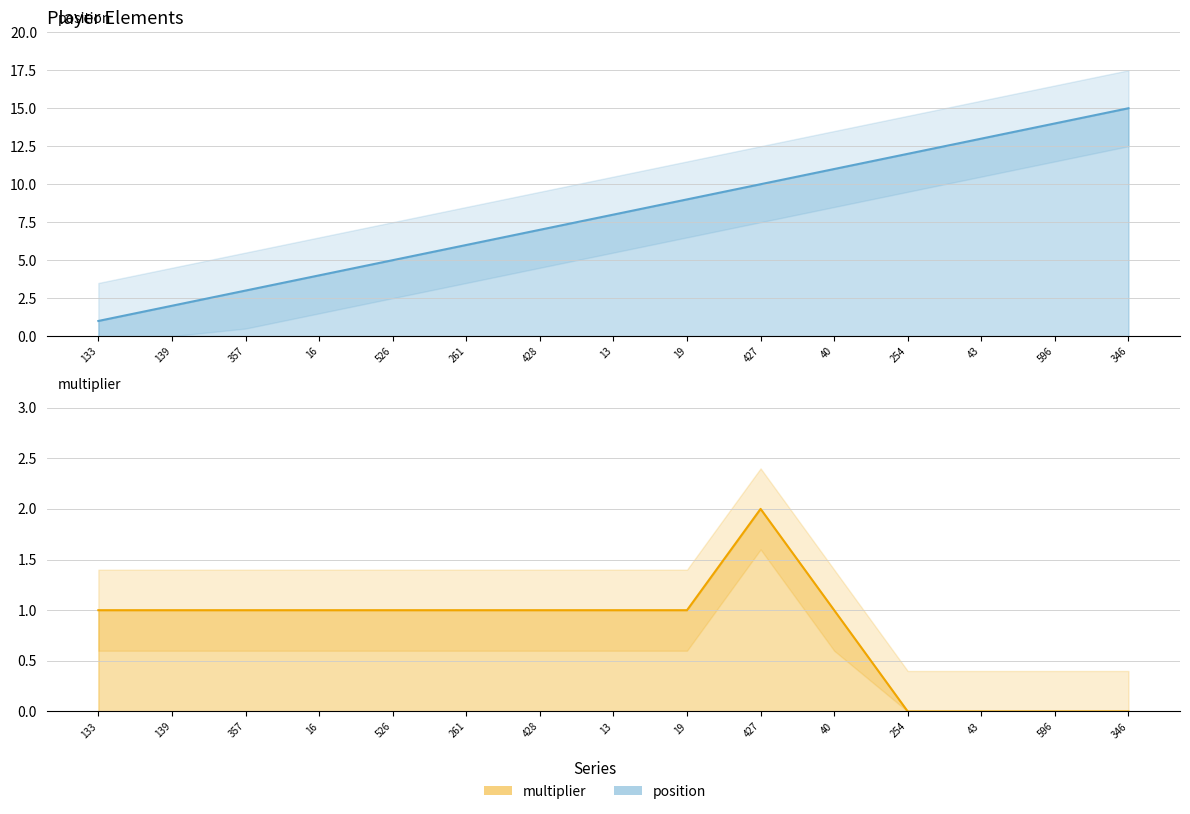

Count the multiplier values in the range 0 to 1.

14